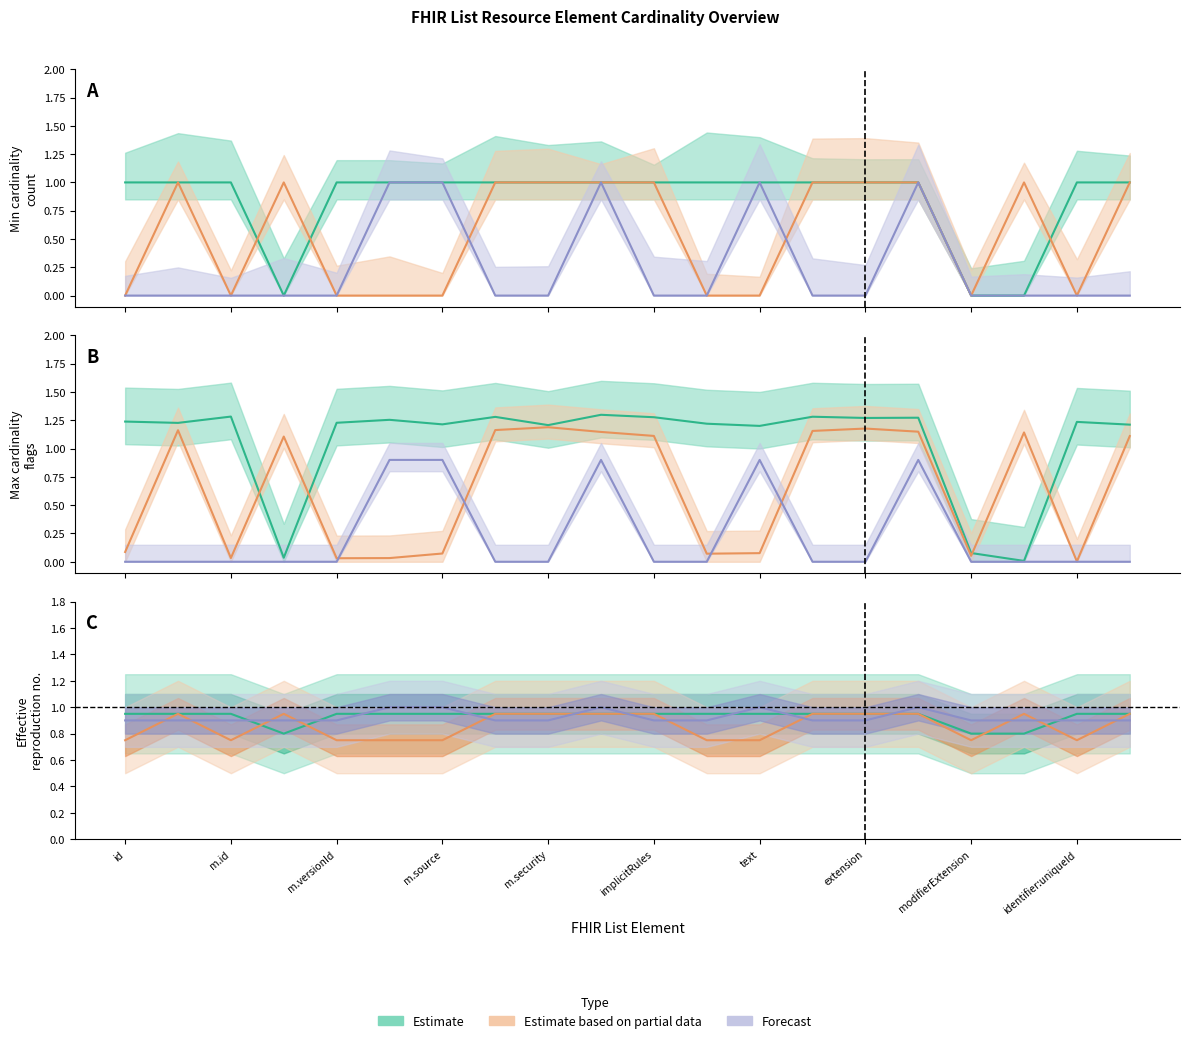

True or false: Forecast and Estimate based on partial data cross at least once.

True